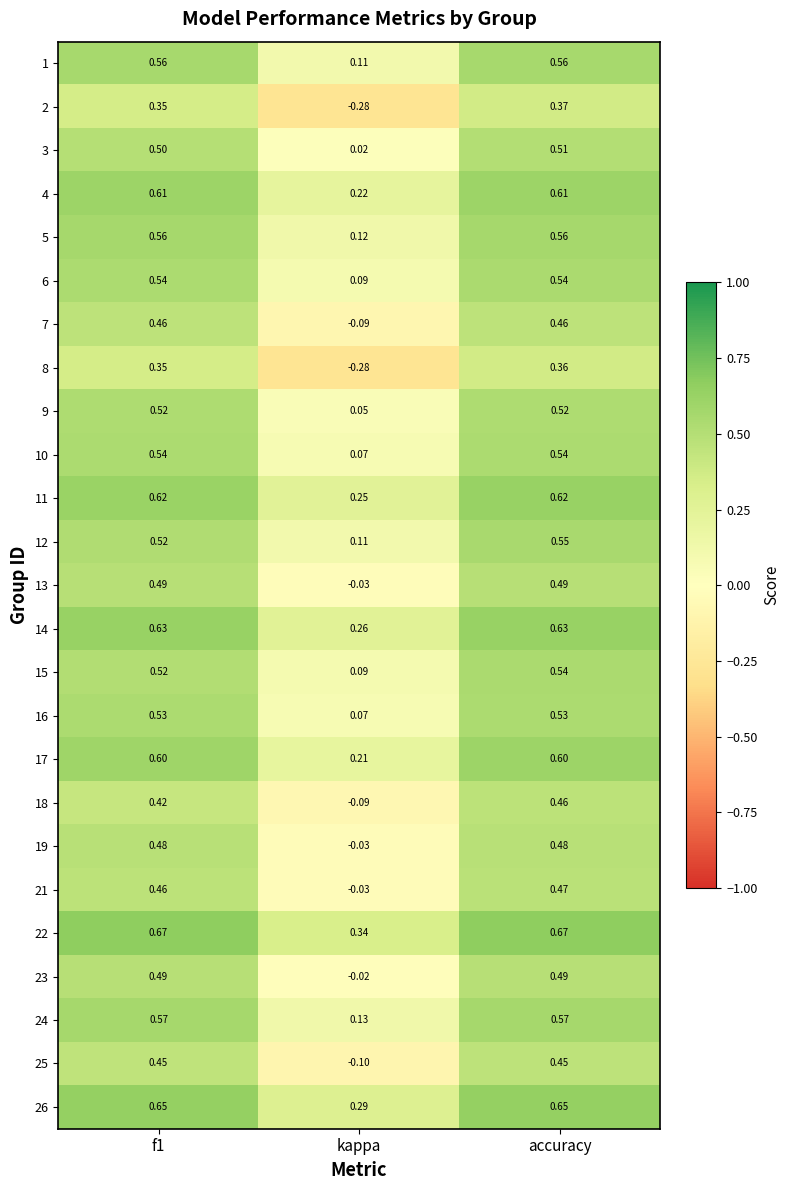

Which category has the lowest value across all series?

kappa